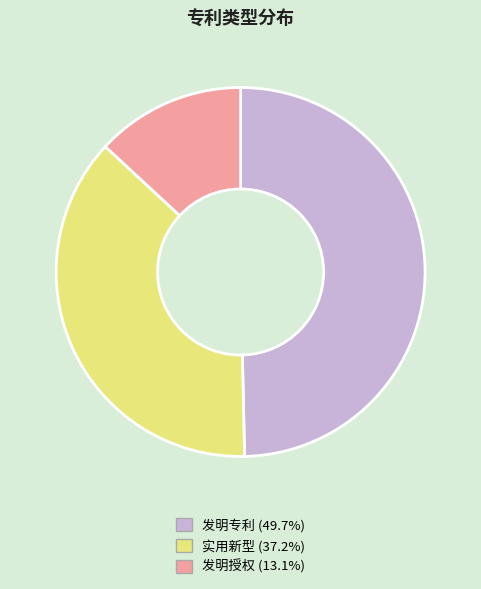

True or false: 实用新型 accounts for 37% of the total.

True